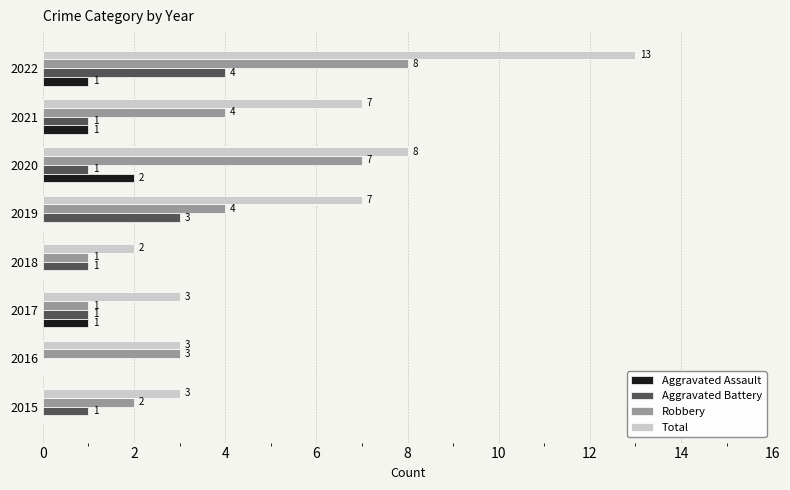

Which series has the largest total across all categories?

Total